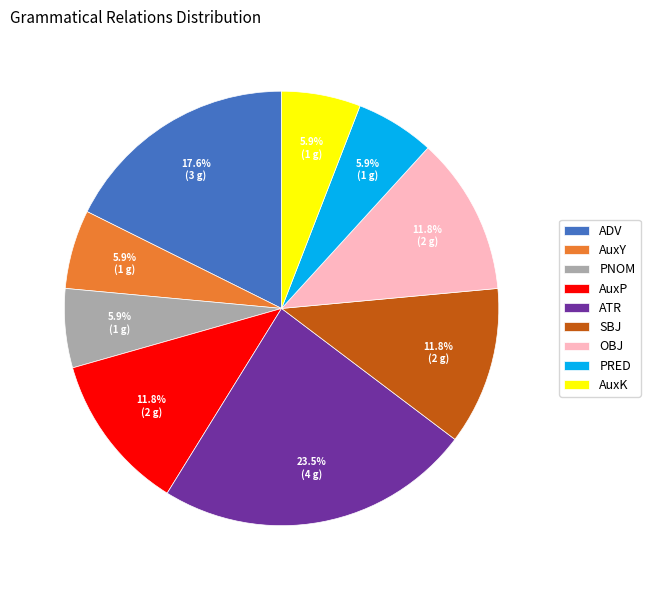

What percentage is NOT represented by ATR?

76.5%